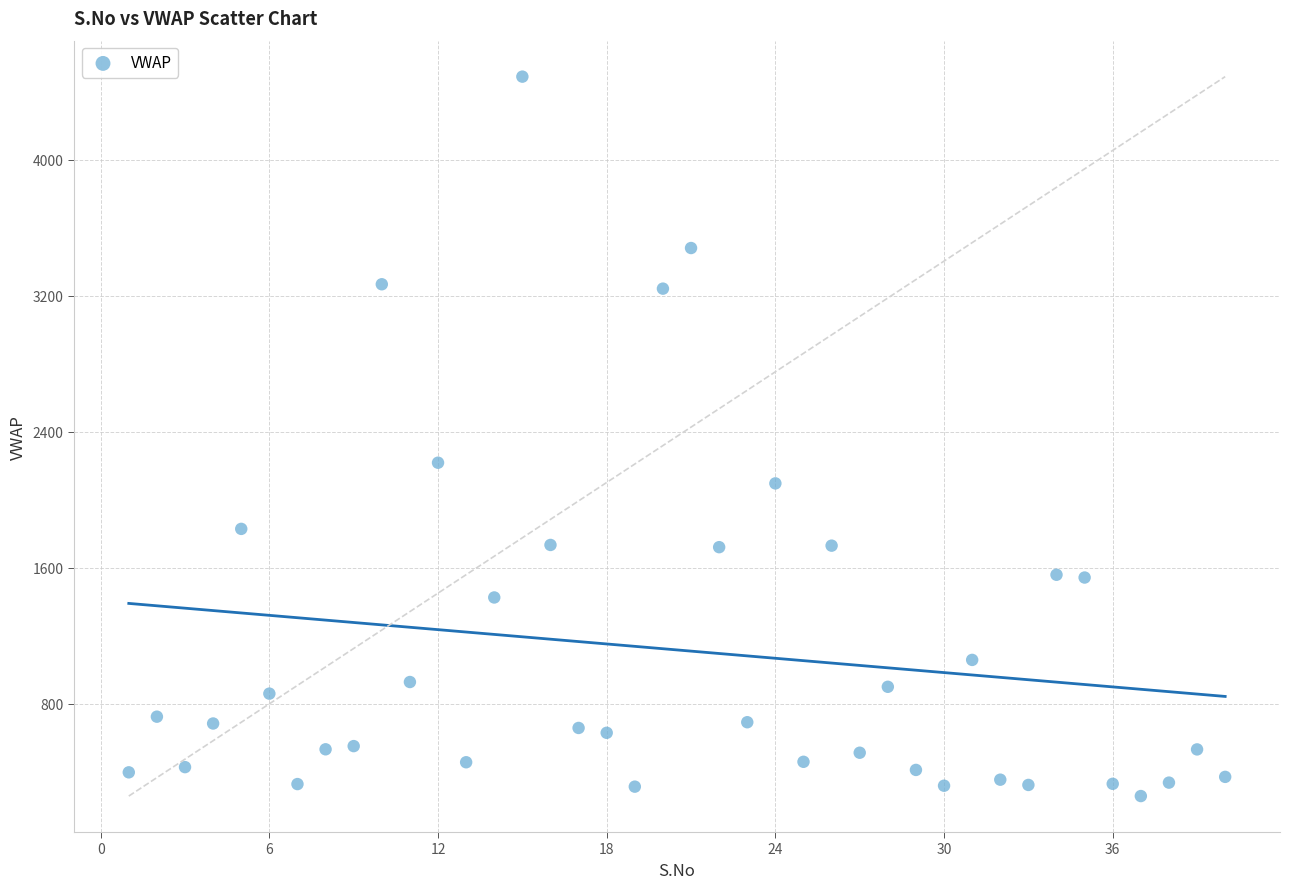

What Y value in the scatter plot is closest to 2372?

2217.6